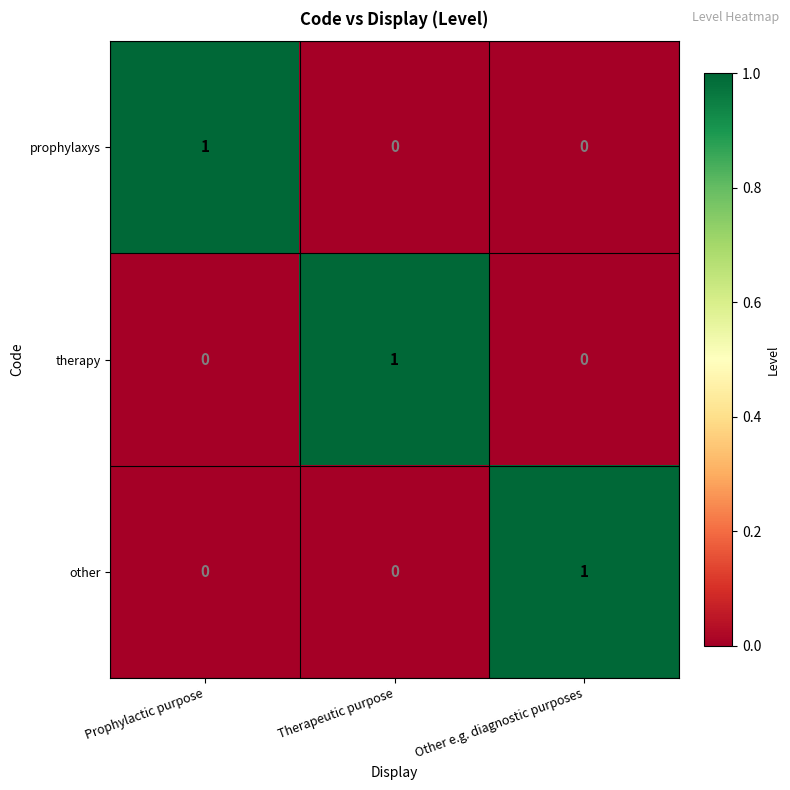

The prophylaxys series shows 0 at Other e.g. diagnostic purposes. True or false?

True